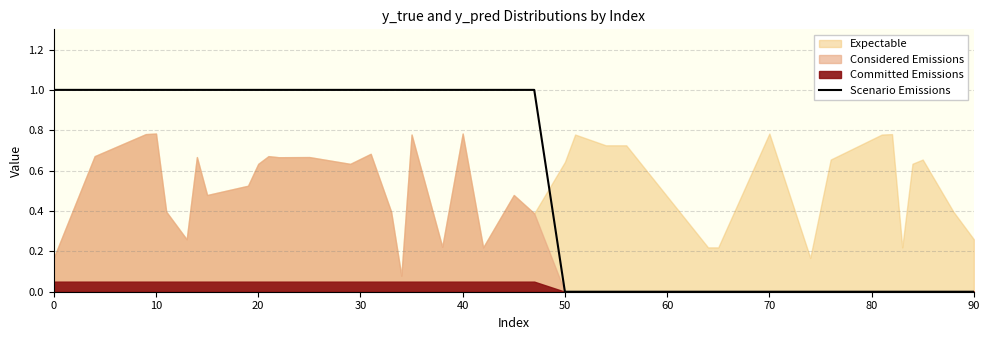

True or false: Scenario Emissions has a value of 1 at 40.

True